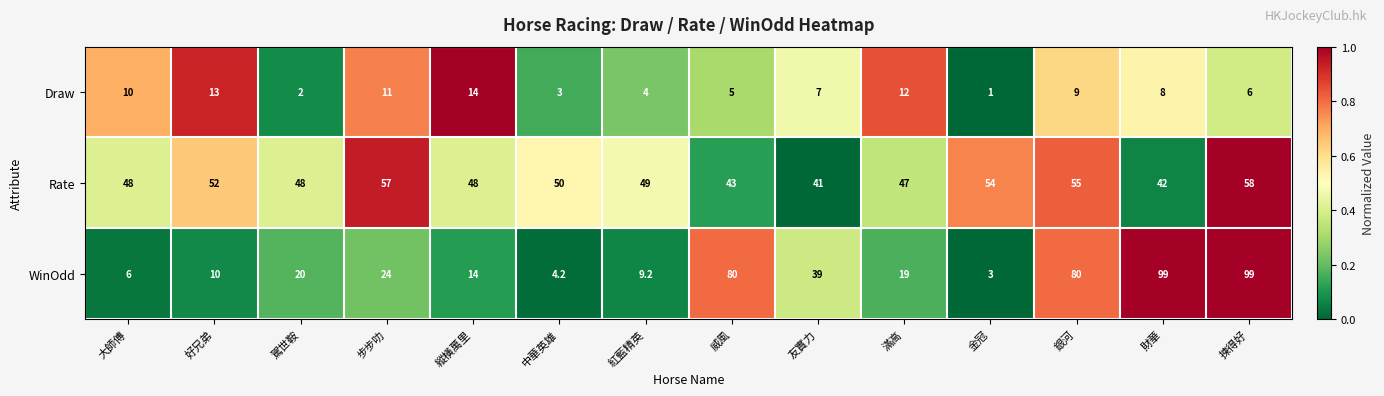

The WinOdd series shows 19.0 at 滿高. True or false?

True